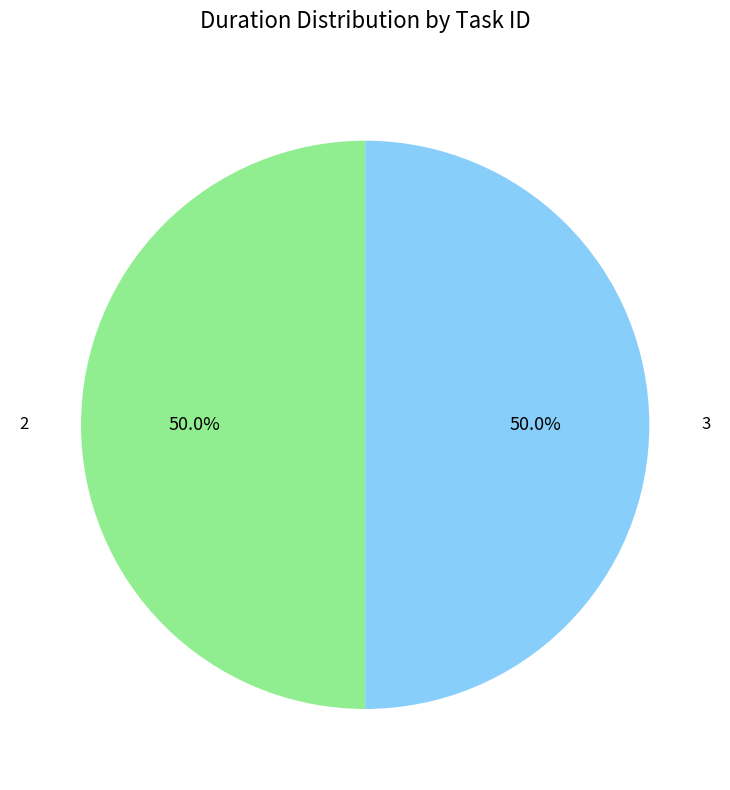

How many slices are in this pie chart?

2